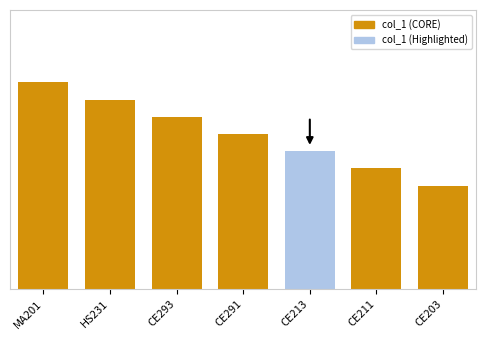

Which label corresponds to the smallest value in the chart?

CE203